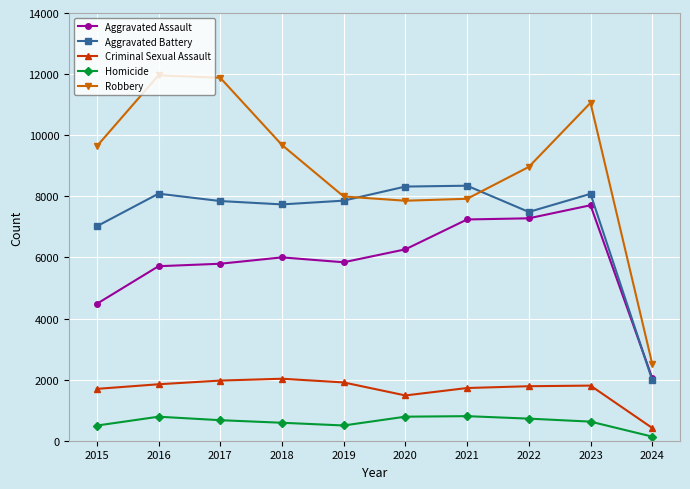

True or false: Aggravated Assault and Criminal Sexual Assault intersect in this chart.

False